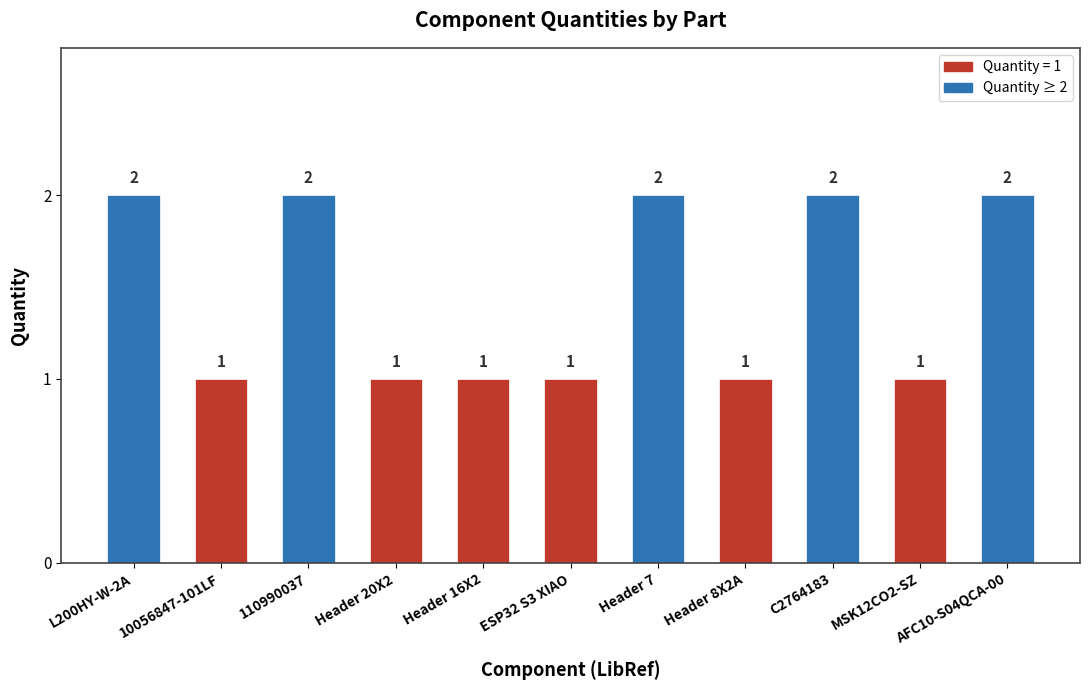

The chart shows a value of 1 at 10056847-101LF. True or false?

True